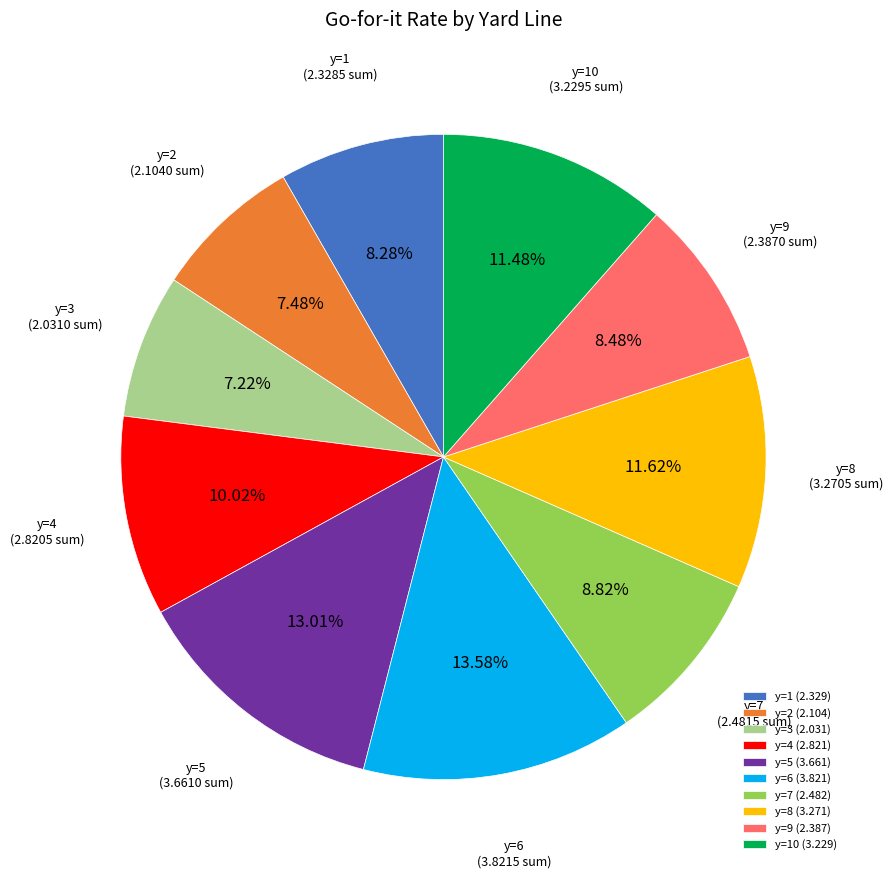

To the nearest percent, what is the average slice percentage?

10%